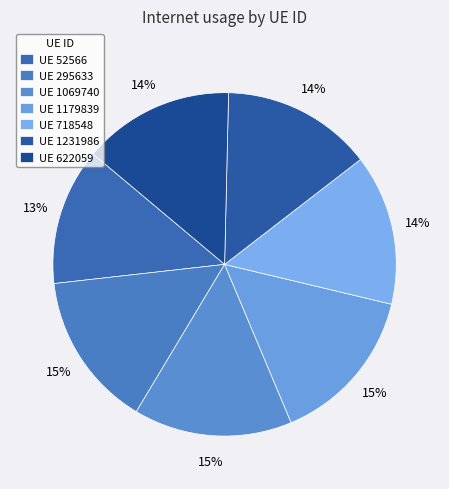

Which category has the smallest portion of the pie?

UE 52566